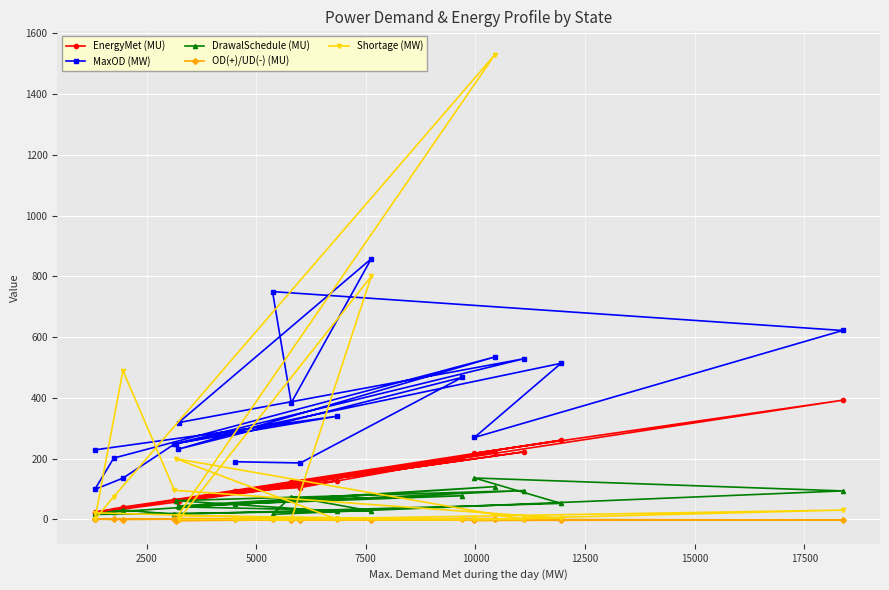

What is the value of the MaxOD (MW) point at the 12th from the left?

186.0